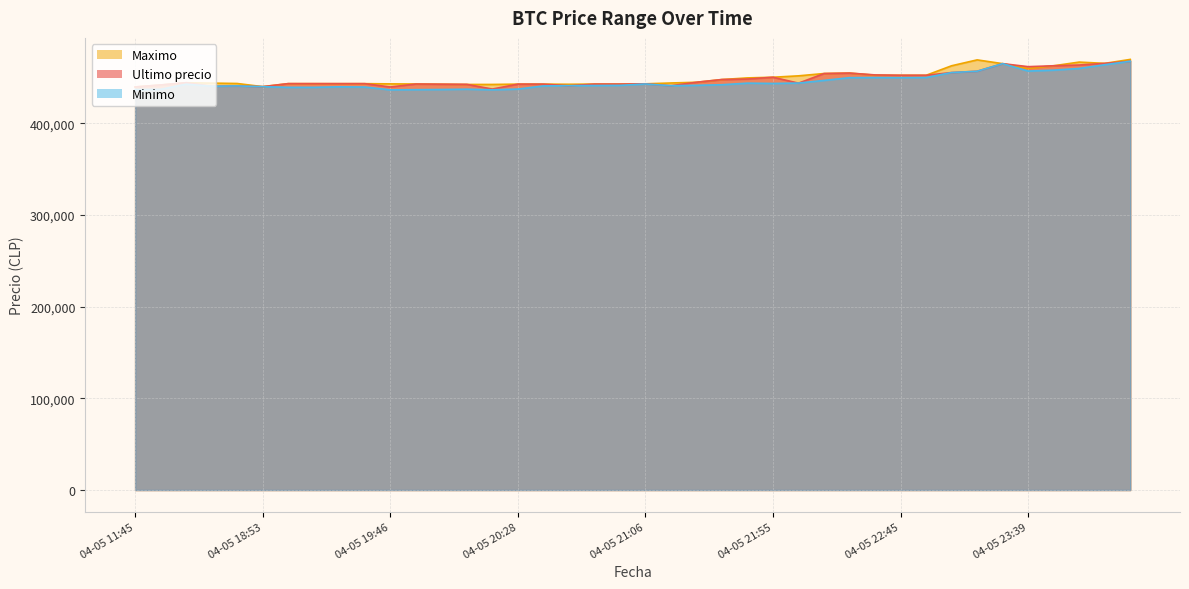

What position from the right is 04-05 22:01?

14